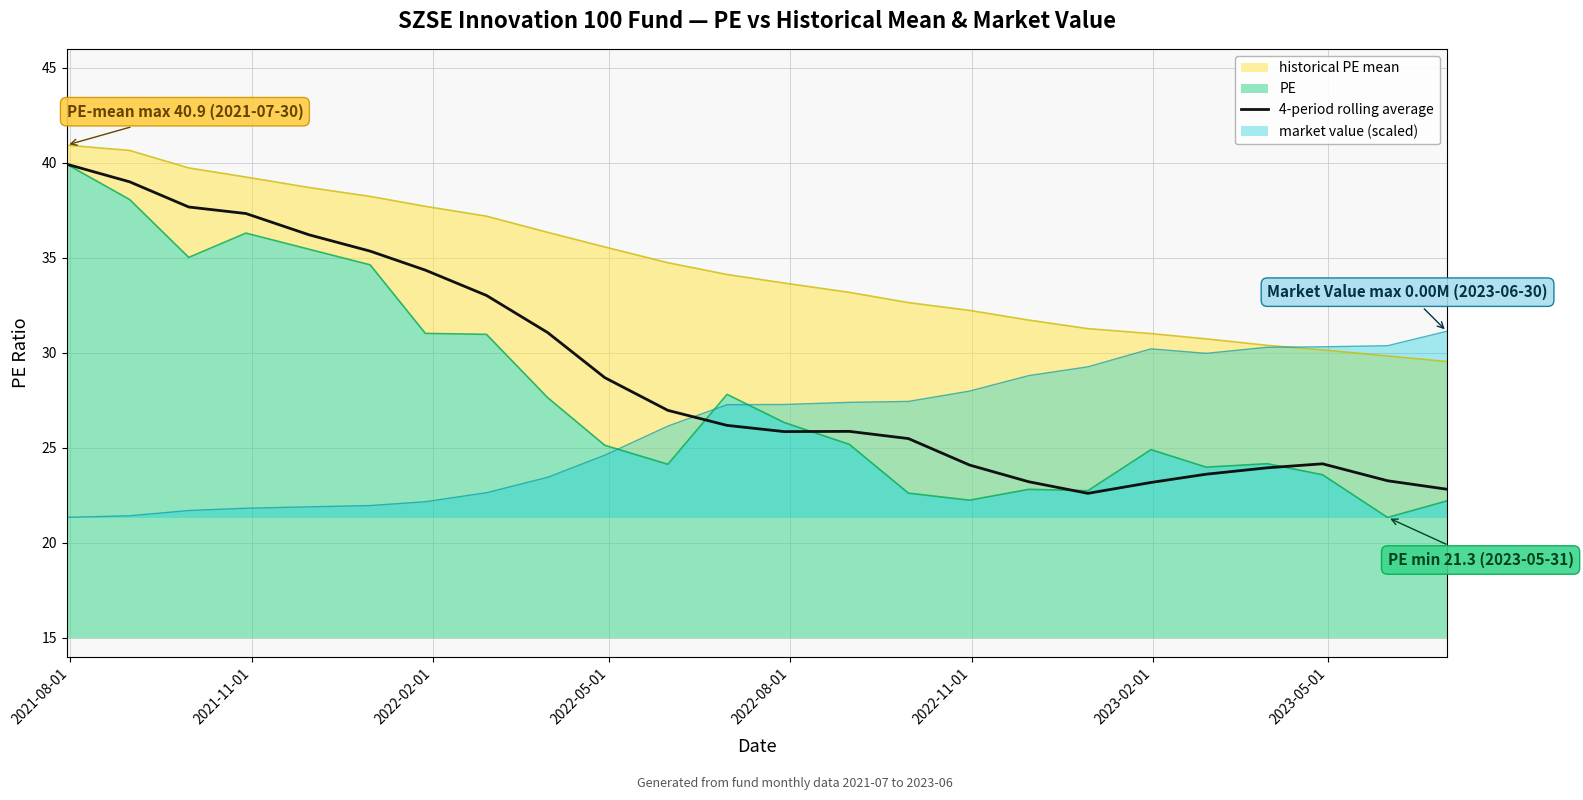

Reading left to right, transcribe all the data shown in this chart.

39.9	39.0	37.7	37.3	36.2	35.4	34.4	33.0	31.1	28.7	27.0	26.2	25.9	25.9	25.5	24.1	23.2	22.6	23.2	23.6	23.9	24.2	23.3	22.8